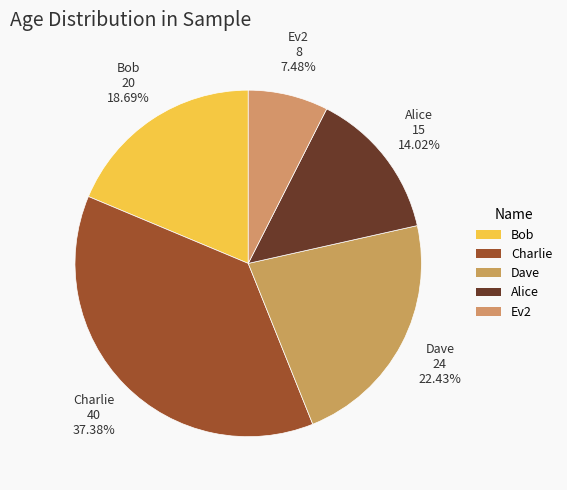

What portion of the pie excludes Ev2?

92.5%